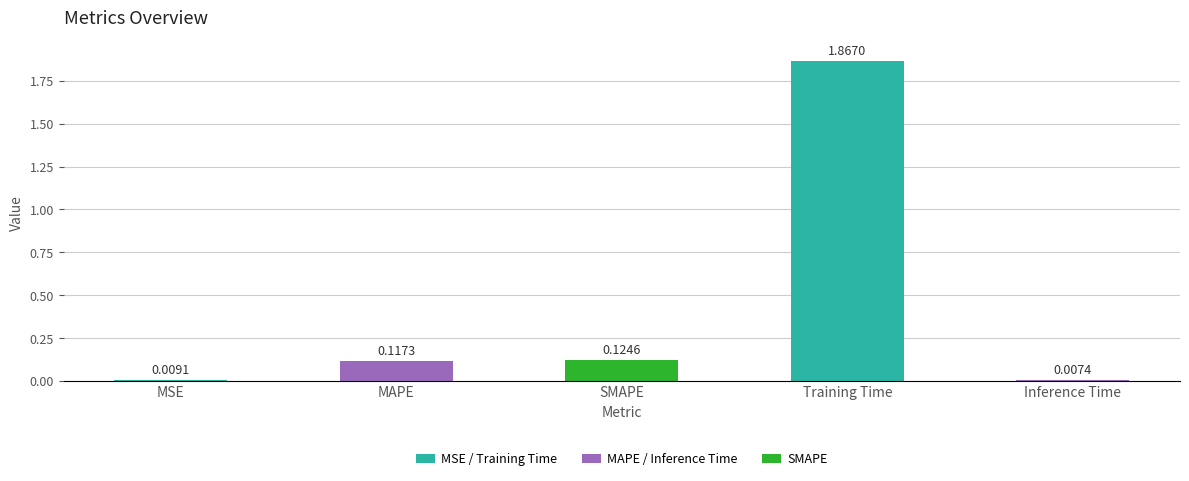

What is the sum of all values?

2.1